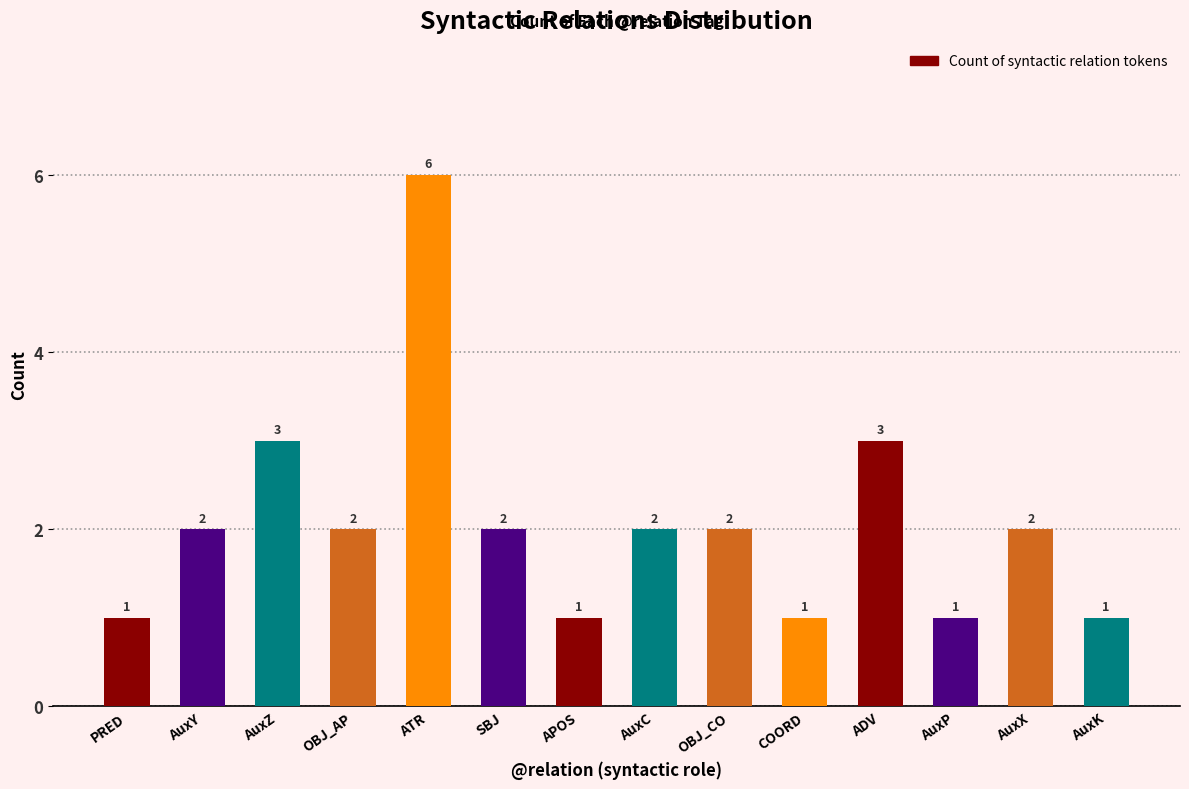

What position from the right is AuxZ?

12